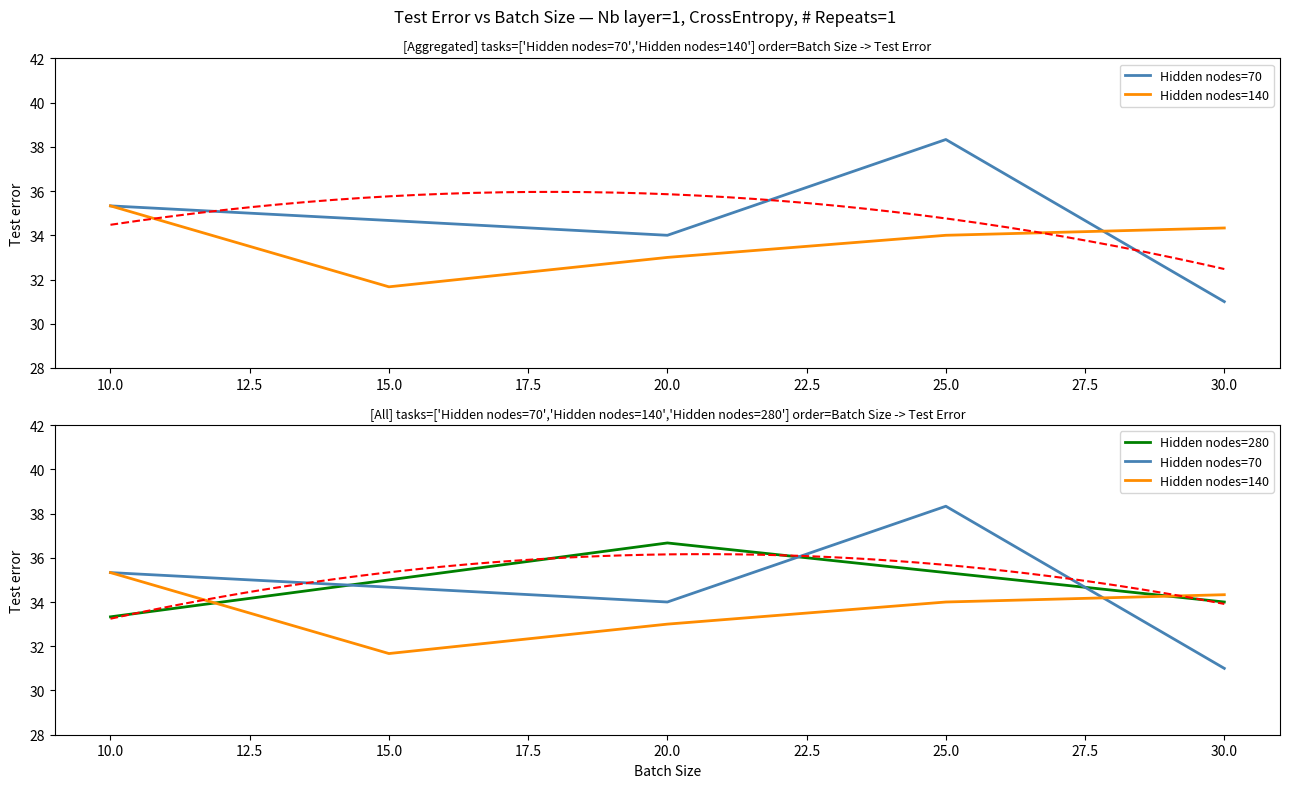

Which series ends up on top after the final intersection of Hidden nodes=140 and Hidden nodes=280?

Hidden nodes=140